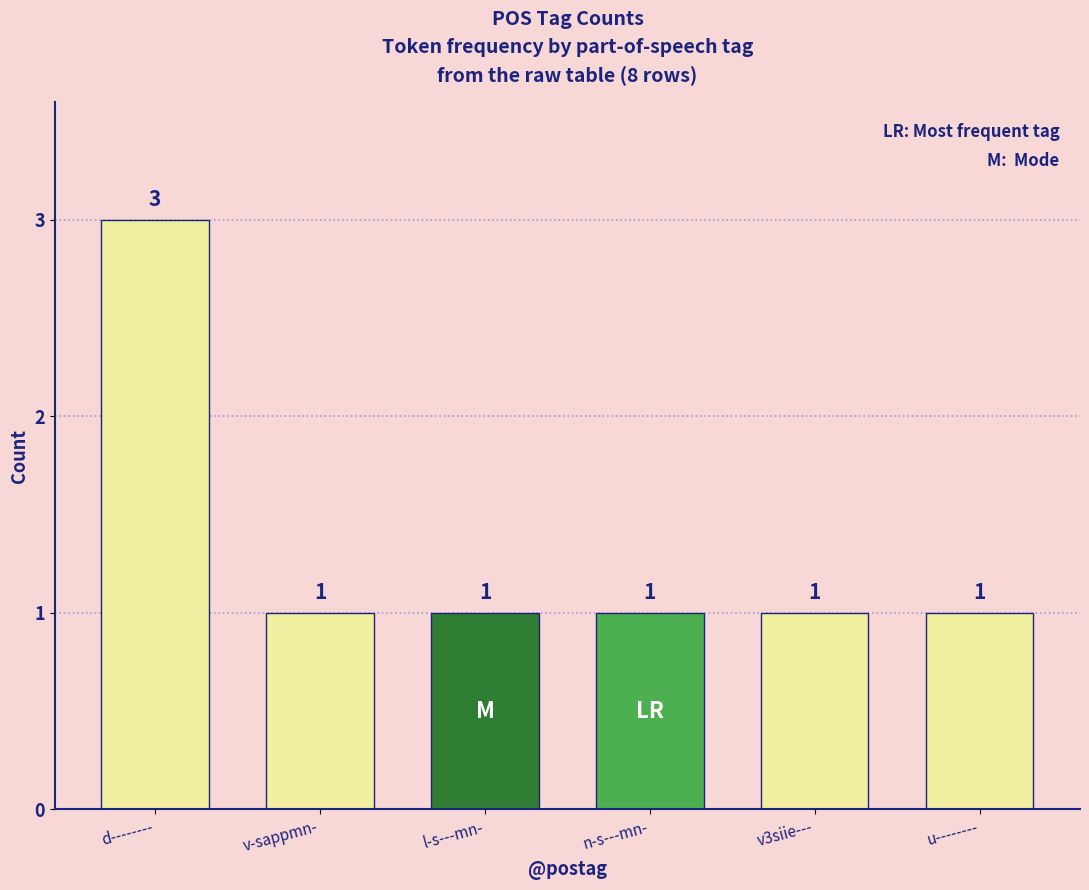

How many series are shown in this chart?

1